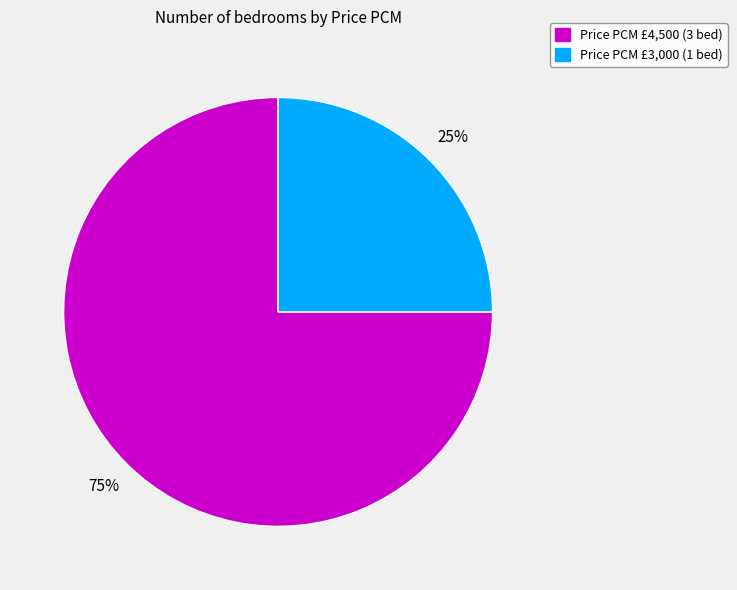

Is there any slice that represents more than half of the pie?

Yes